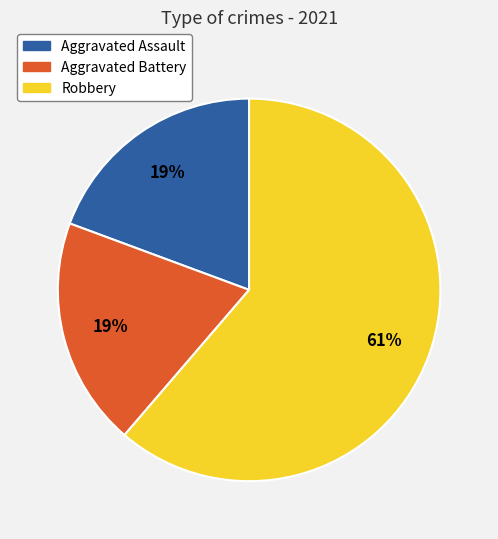

Which has a higher value, Aggravated Battery or Robbery?

Robbery